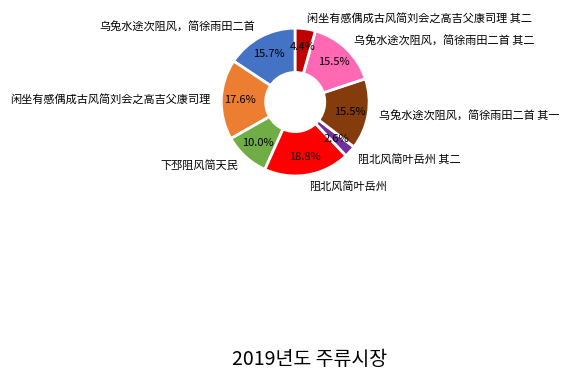

To the nearest percent, what is the combined percentage of 乌兔水途次阻风，简徐雨田二首 and 乌兔水途次阻风，简徐雨田二首 其一?

31%